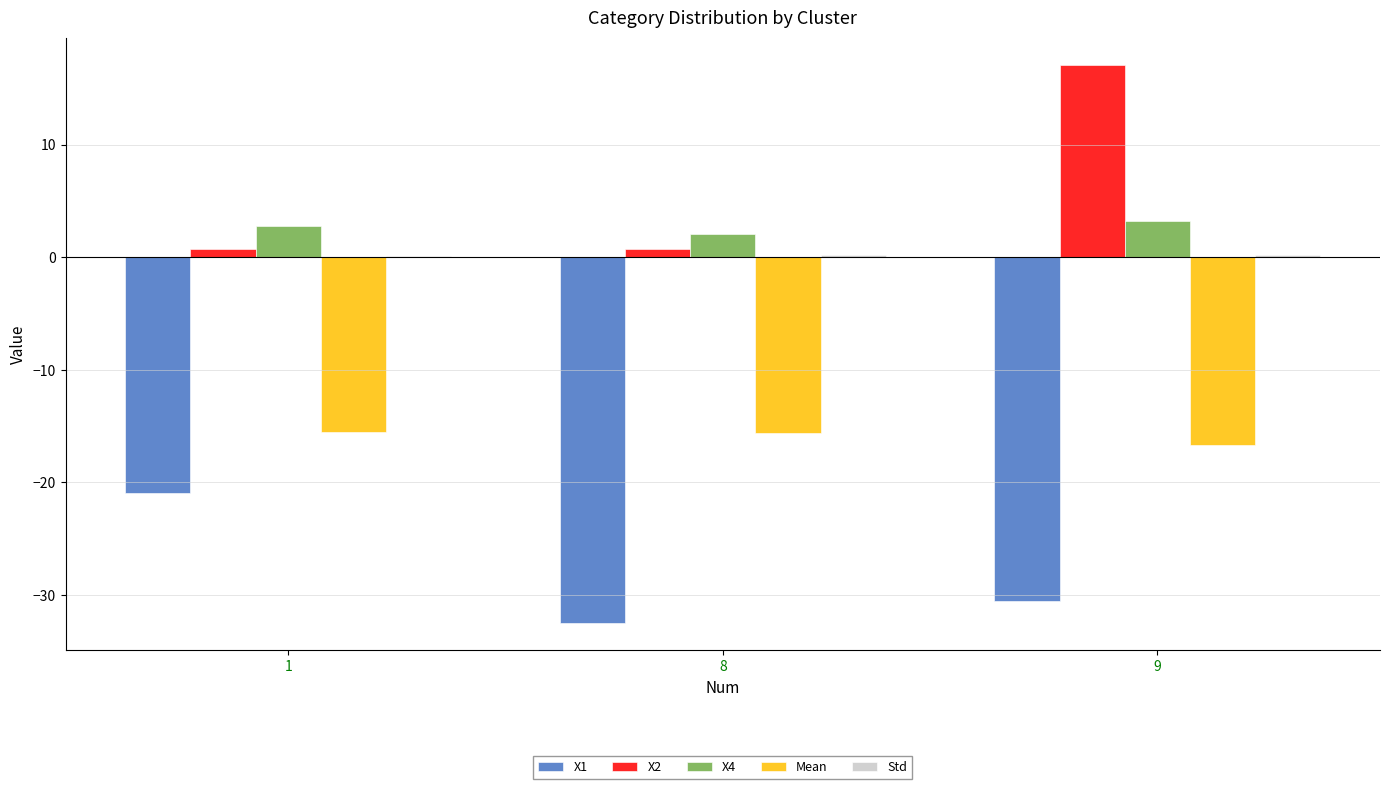

Is the value of X1 at 1 greater than the value of X2 at 1?

No